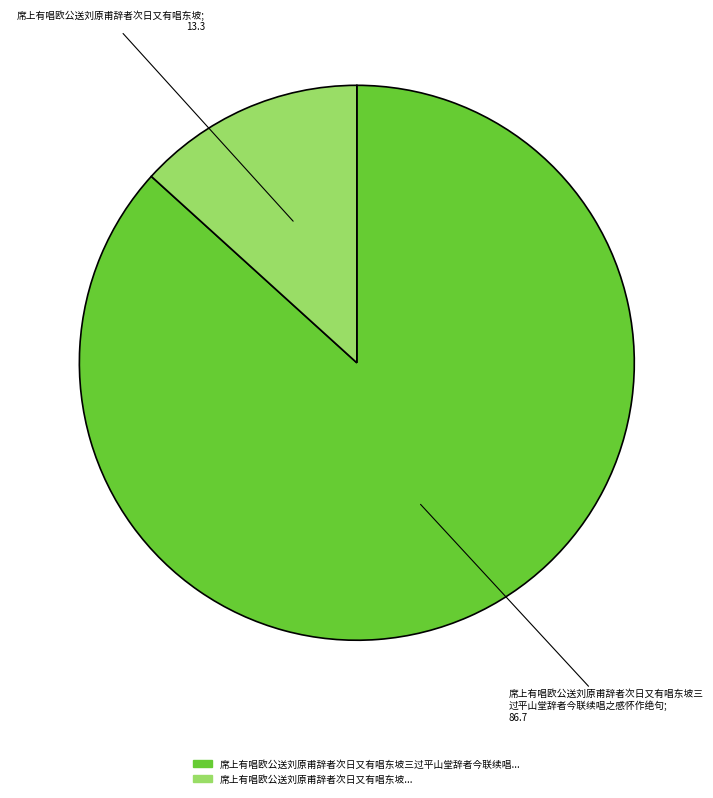

Is there any slice that represents more than half of the pie?

Yes